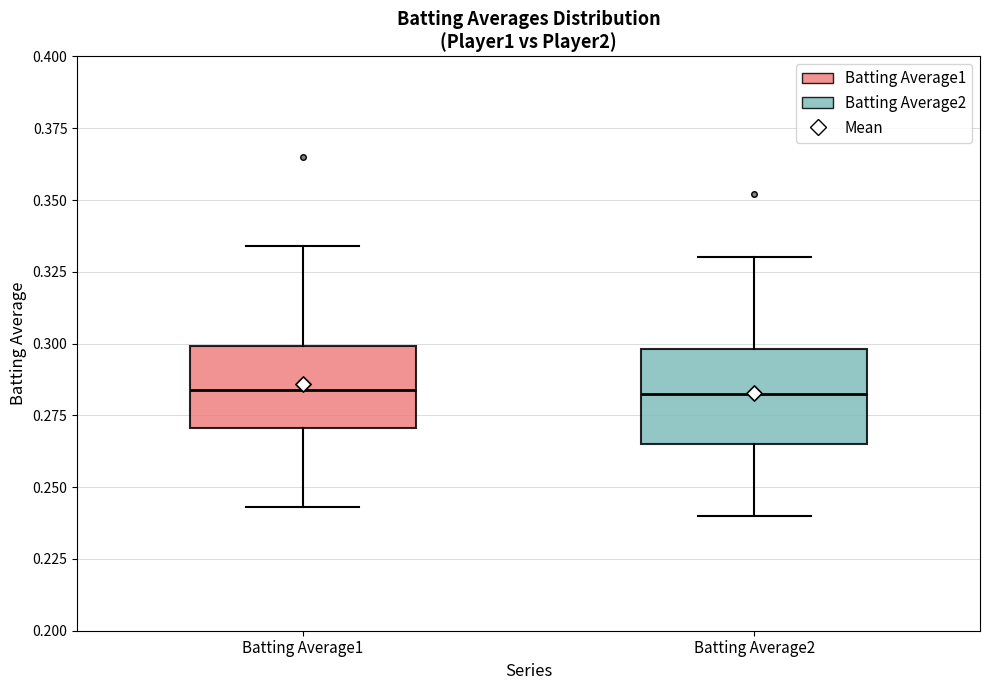

Reading left to right, read every box against the y-axis: the position of its median line, the range the box covers, and the ends of its whiskers. The values are not printed on the chart, so give them approximately, as read against the axis.

Batting Average1: median 0.285, box 0.270 to 0.300, whiskers 0.245 to 0.335
Batting Average2: median 0.285, box 0.265 to 0.300, whiskers 0.240 to 0.330